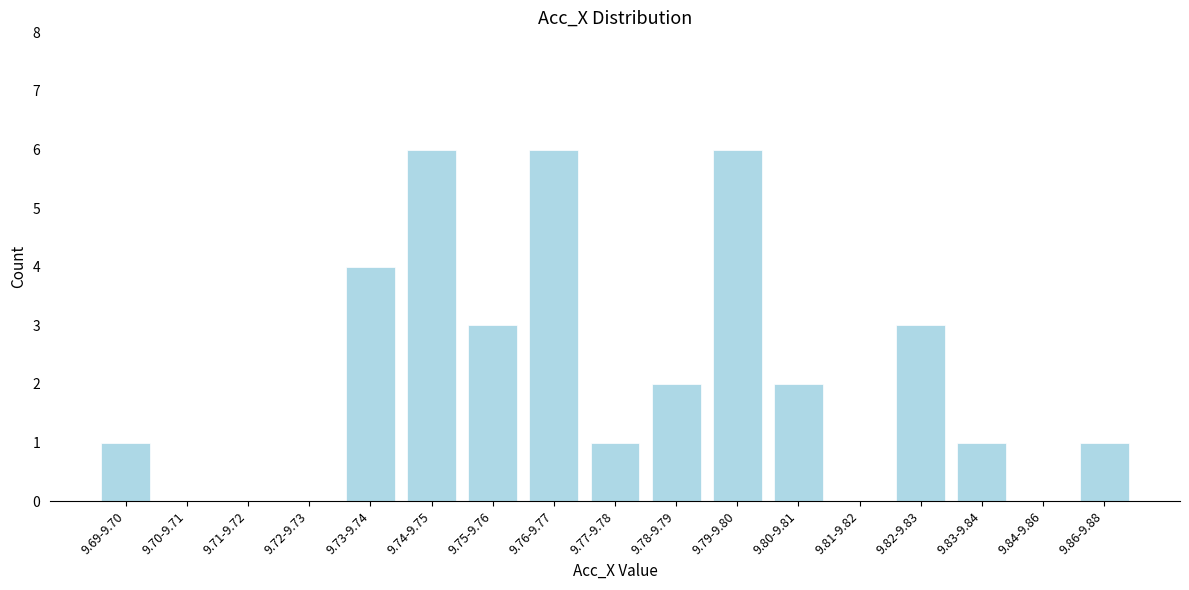

Reading left to right, extract all data points from this chart.

9.69-9.70=1	9.70-9.71=0	9.71-9.72=0	9.72-9.73=0	9.73-9.74=4	9.74-9.75=6	9.75-9.76=3	9.76-9.77=6	9.77-9.78=1	9.78-9.79=2	9.79-9.80=6	9.80-9.81=2	9.81-9.82=0	9.82-9.83=3	9.83-9.84=1	9.84-9.86=0	9.86-9.88=1